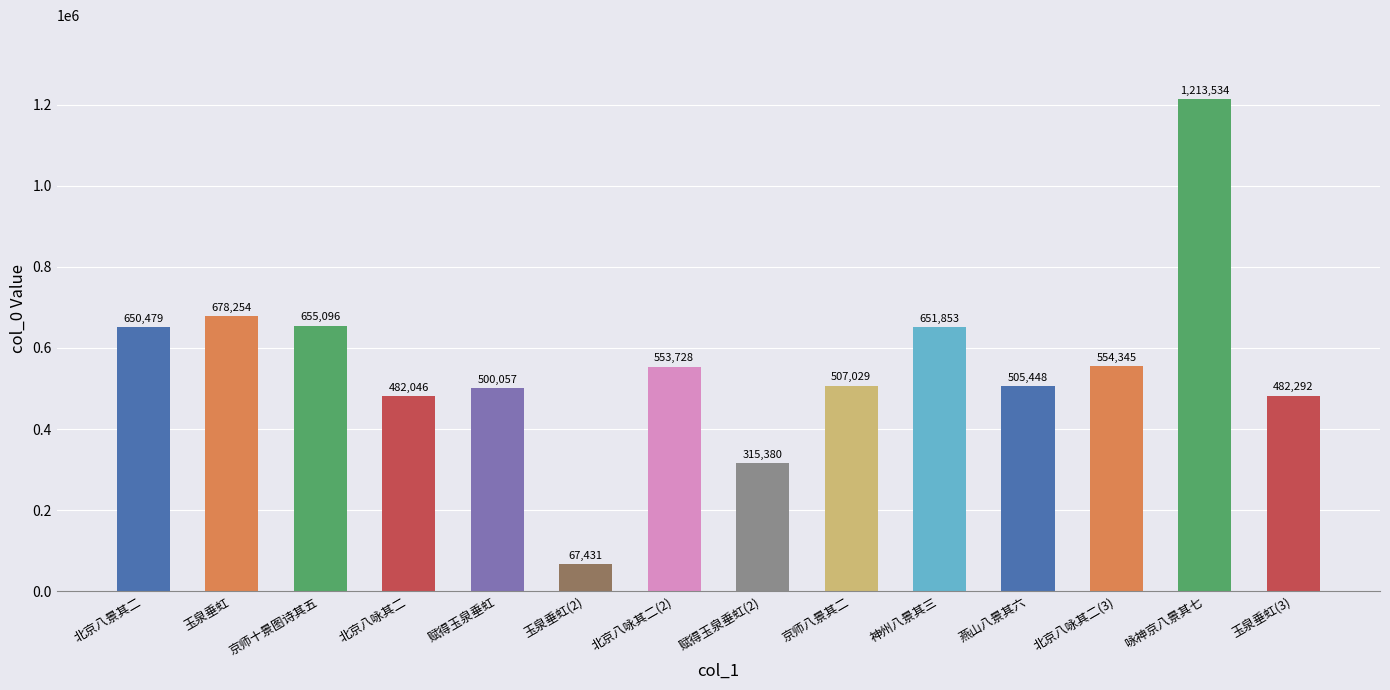

Are the bars grouped side by side (vs. stacked)?

No